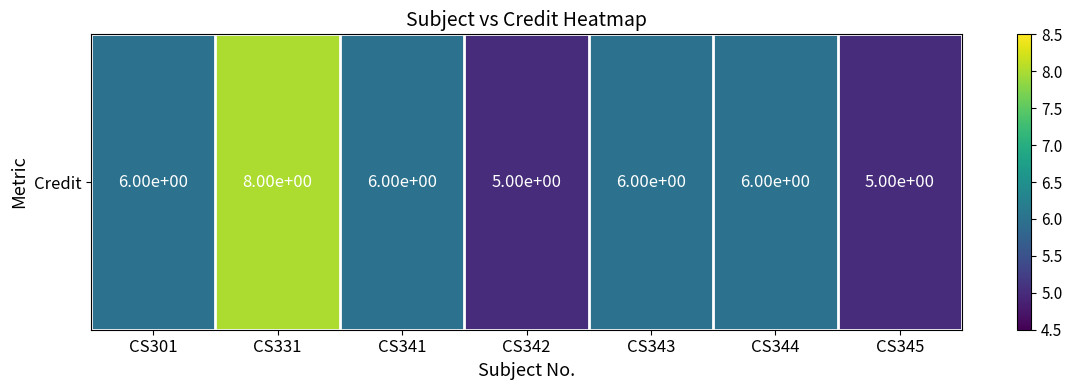

How many values exceed 6?

1